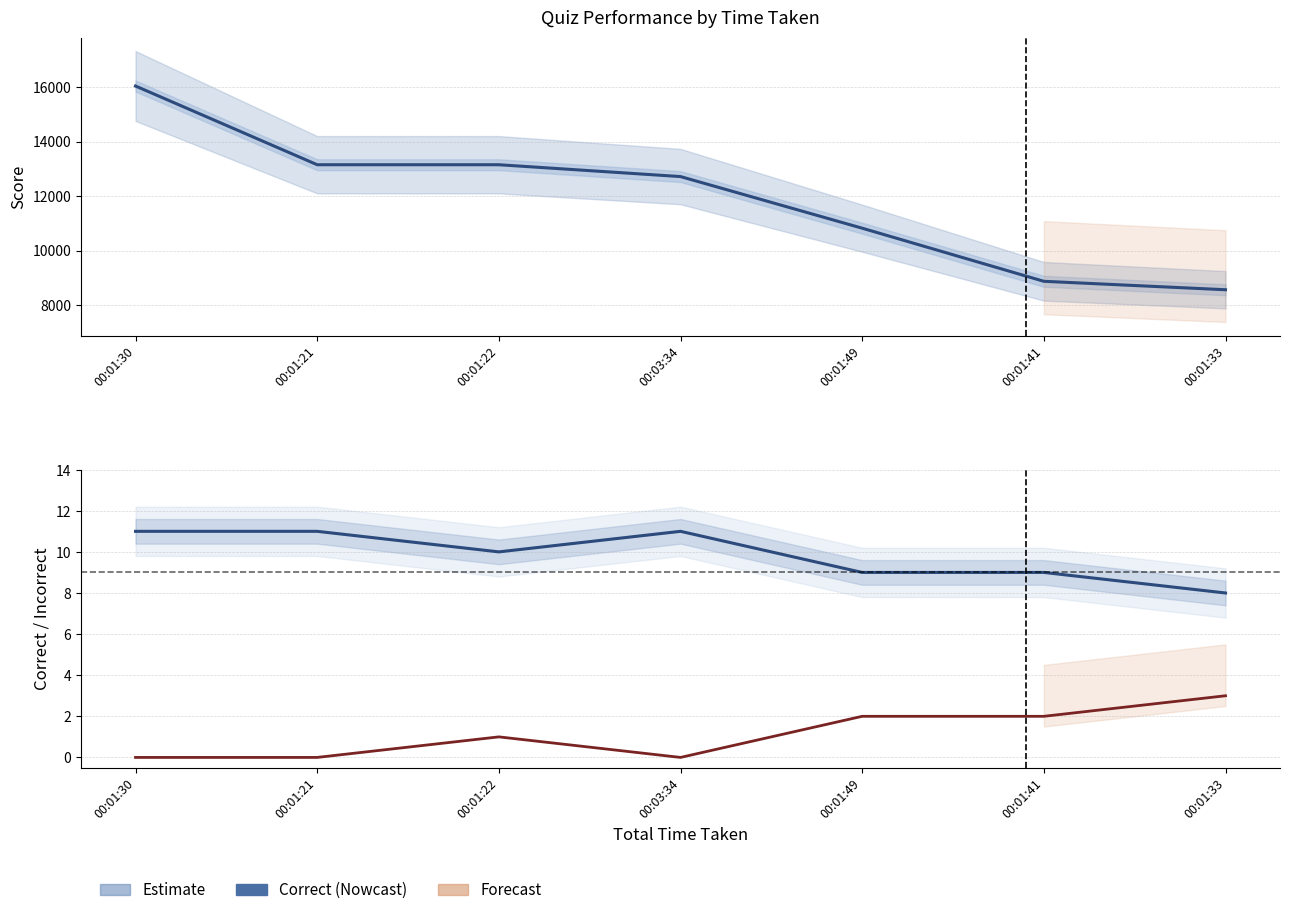

At how many categories does at least one series exceed 155?

7